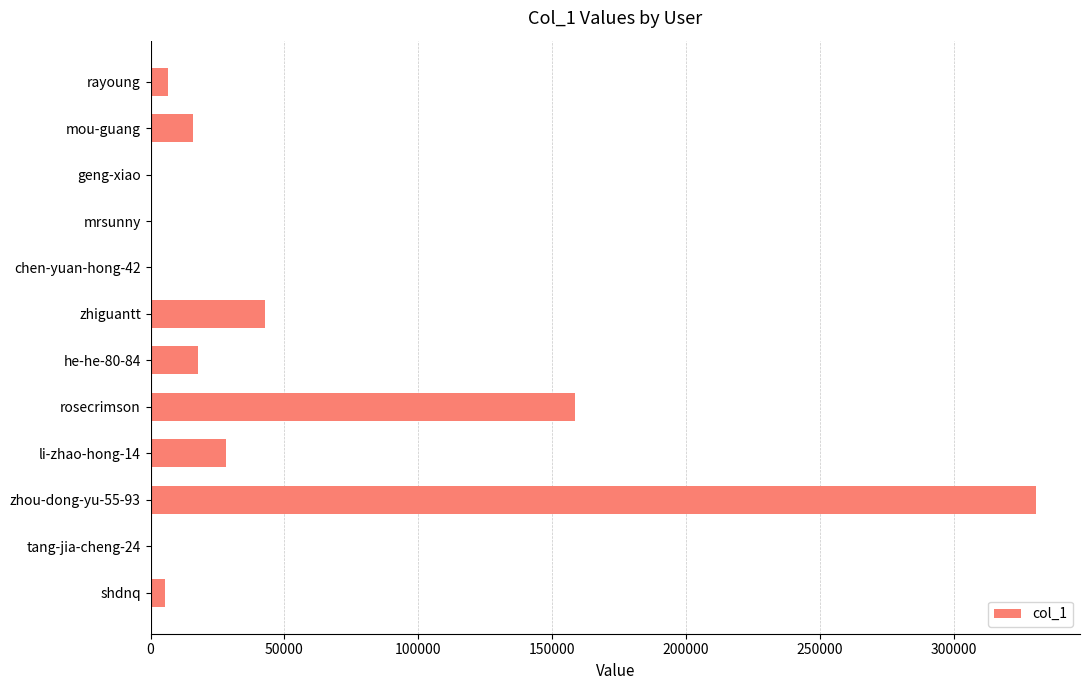

How many data points does each series have?

12